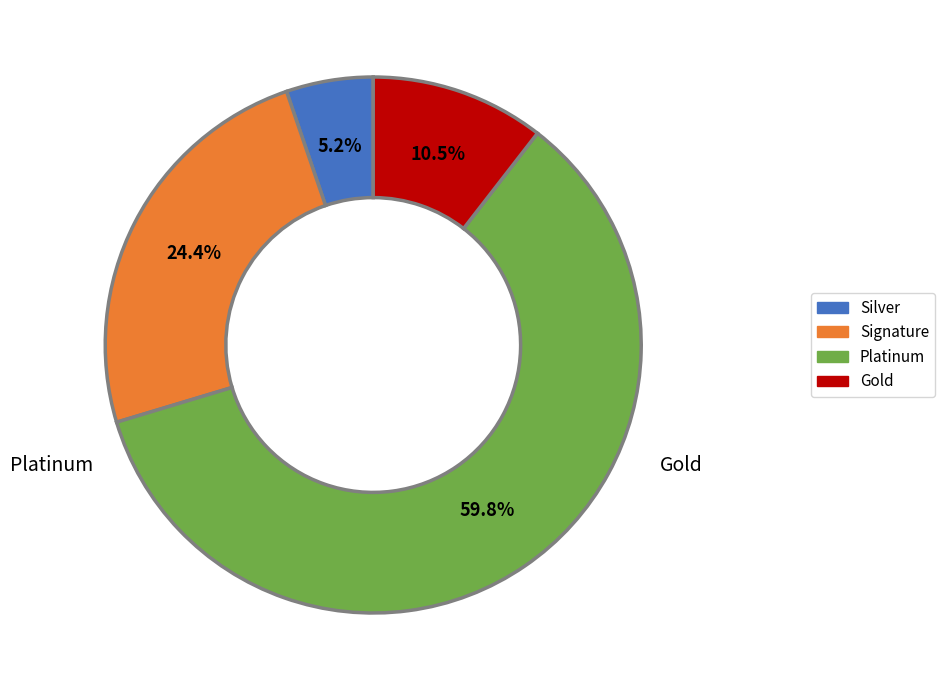

Is there any slice that represents more than half of the pie?

Yes